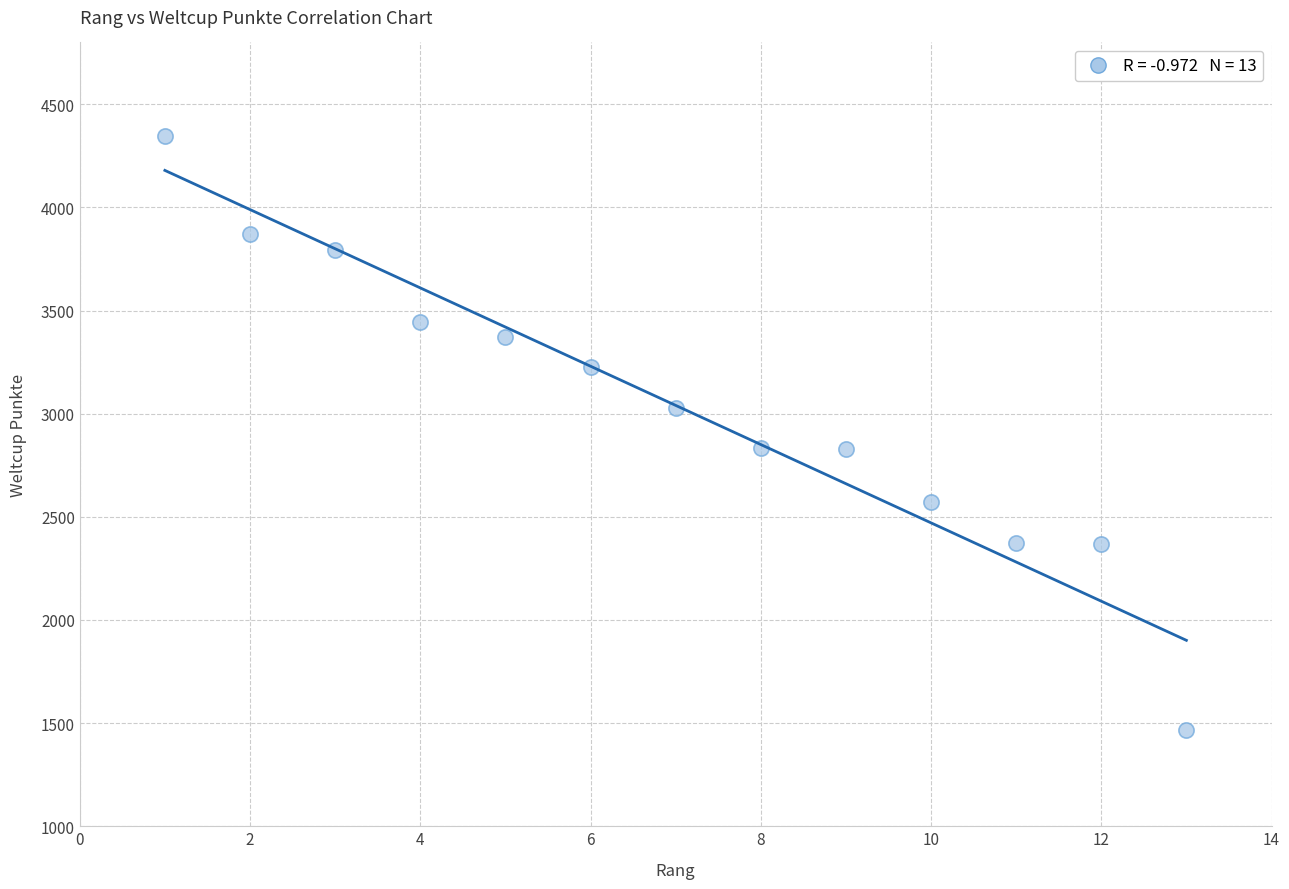

What is the range of X values (max minus min)?

12